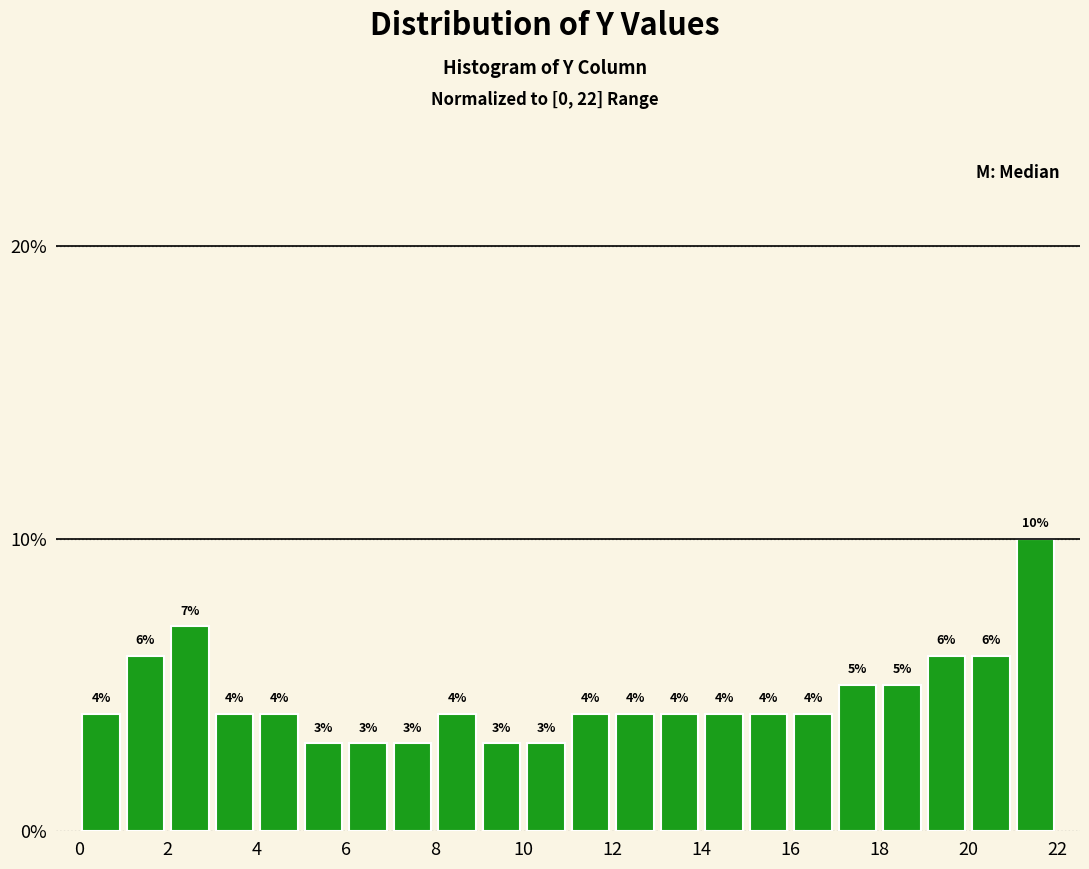

Reading left to right, transcribe this chart: for each bar, give the range it covers on the x-axis and its height.

0 to 1: 4
1 to 2: 6
2 to 3: 7
3 to 4: 4
4 to 5: 4
5 to 6: 3
6 to 7: 3
7 to 8: 3
8 to 9: 4
9 to 10: 3
10 to 11: 3
11 to 12: 4
12 to 13: 4
13 to 14: 4
14 to 15: 4
15 to 16: 4
16 to 17: 4
17 to 18: 5
18 to 19: 5
19 to 20: 6
20 to 21: 6
21 to 22: 10